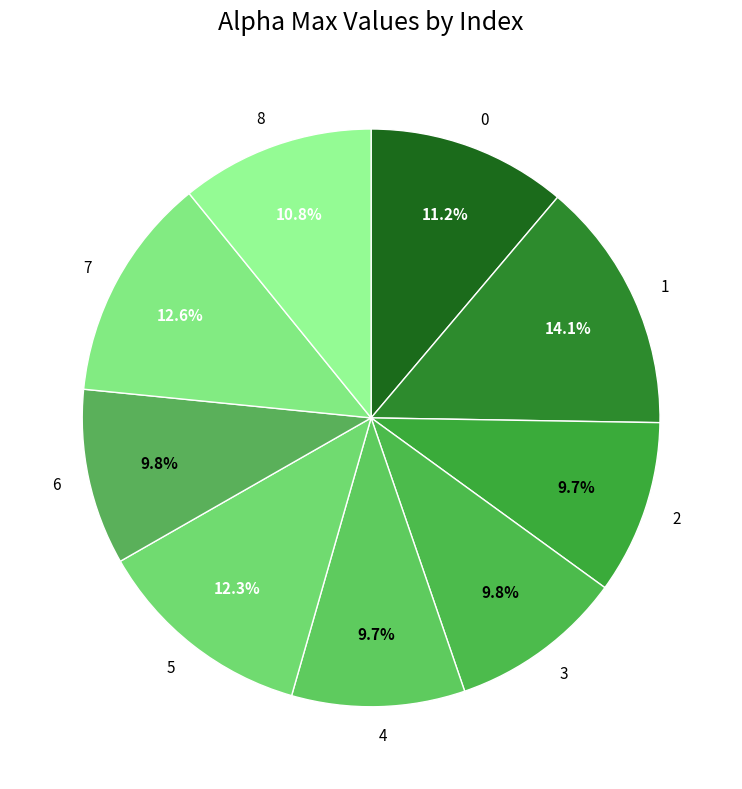

Combined, what portion of the pie is 6 and 4?

19.5%